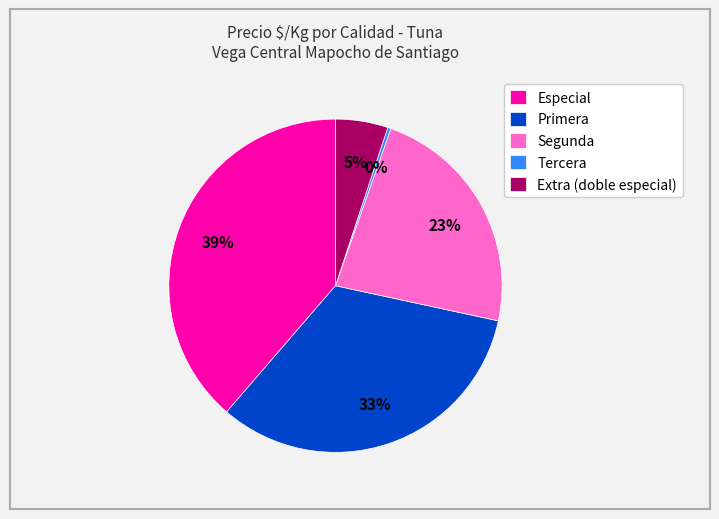

How many slices are in this pie chart?

5